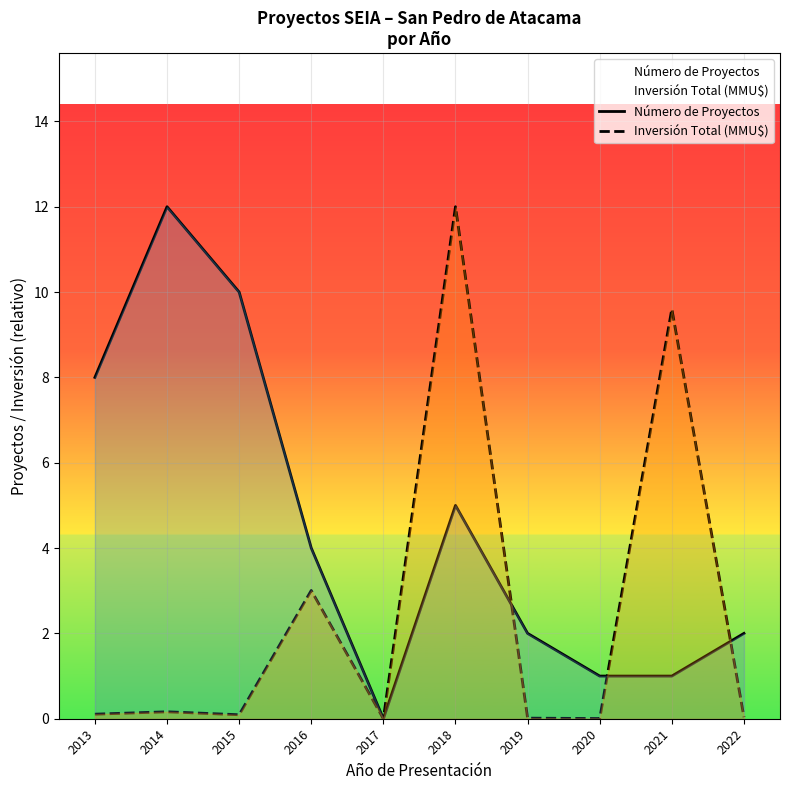

What is the sum of the Número de Proyectos values at 2013 and 2018?

13.0